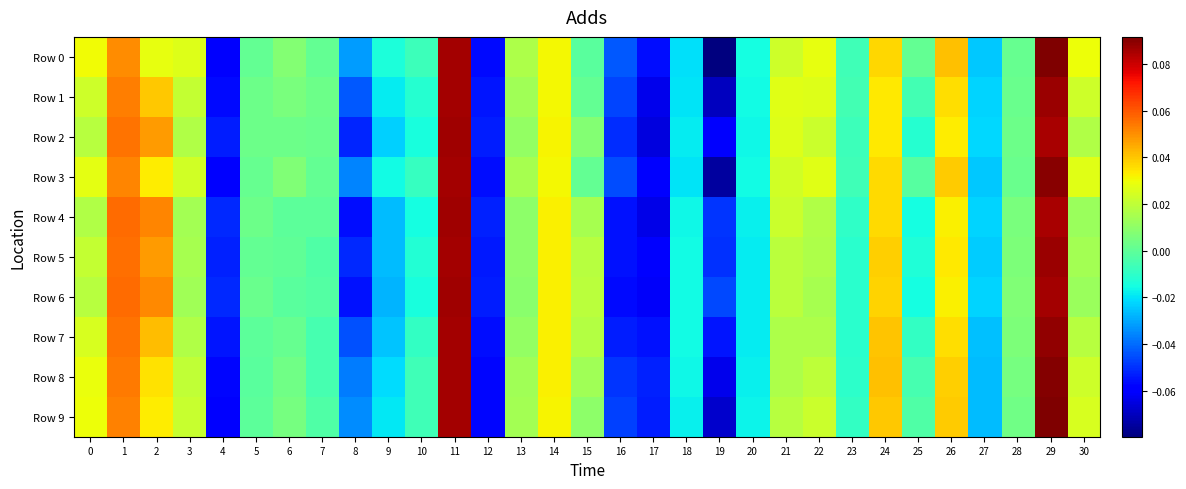

What is the total value across all series at 18?

-0.2